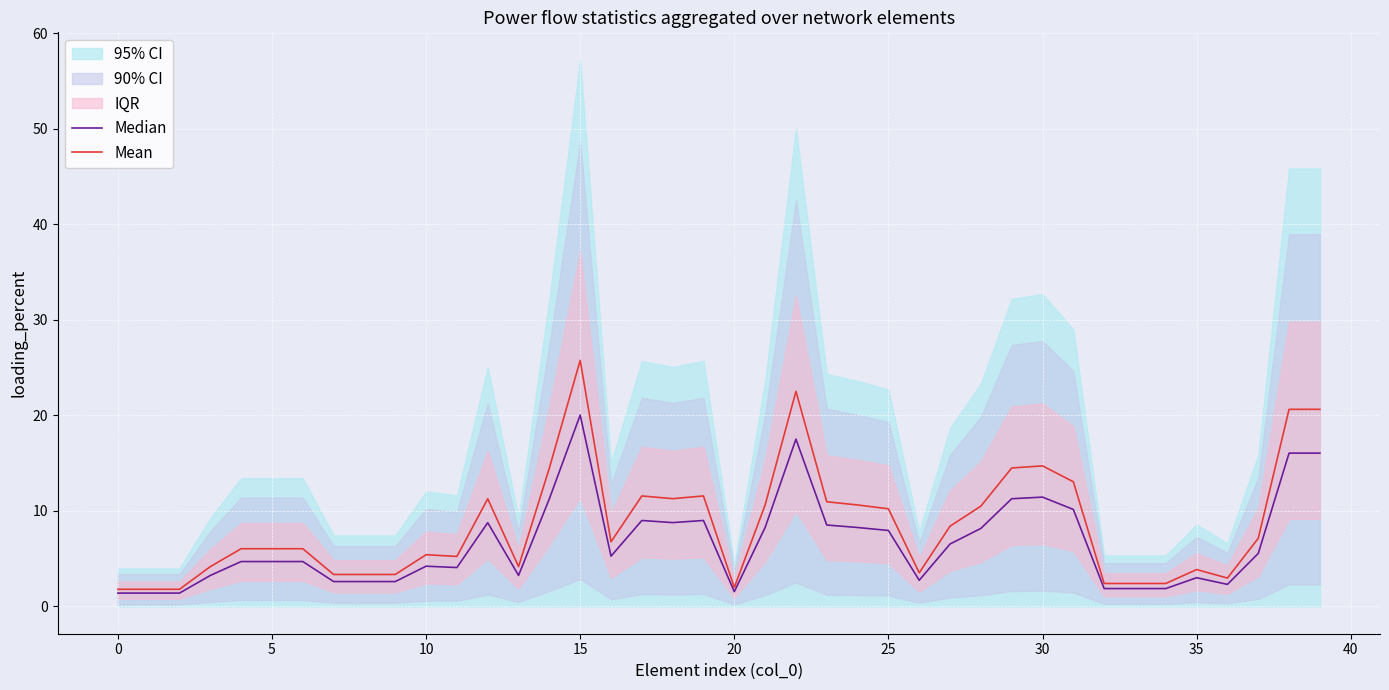

How many data points in Median are less than 5?

20